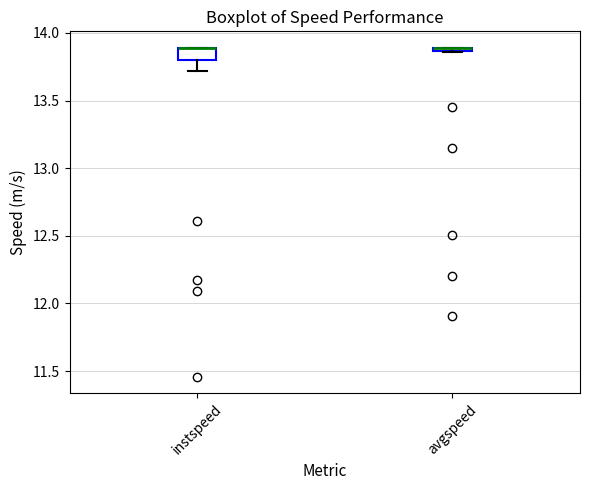

Comparing the boxes themselves (not the whiskers), which one is the tallest?

instspeed